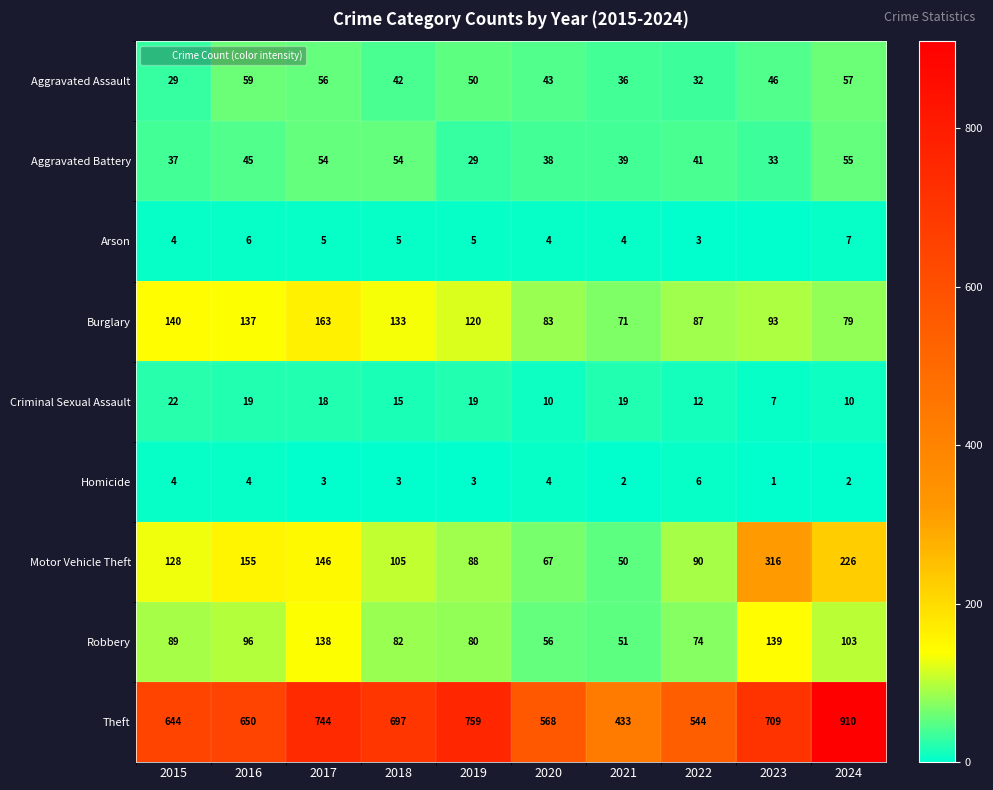

Which category has the highest value across all series?

2024